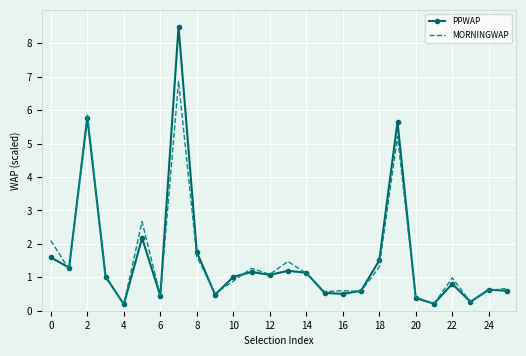

Which series has the largest range (max minus min)?

PPWAP